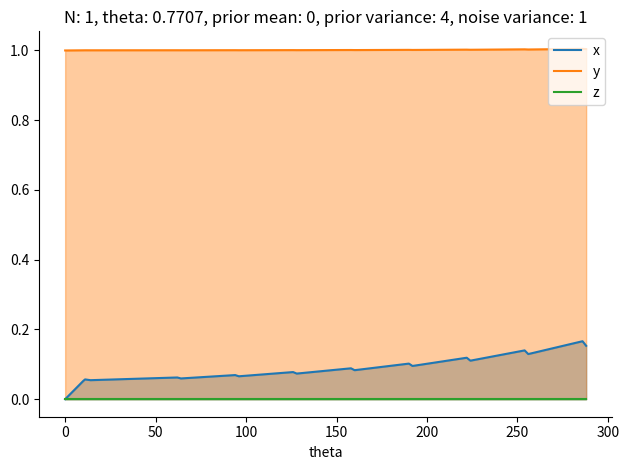

True or false: z and y intersect in this chart.

False